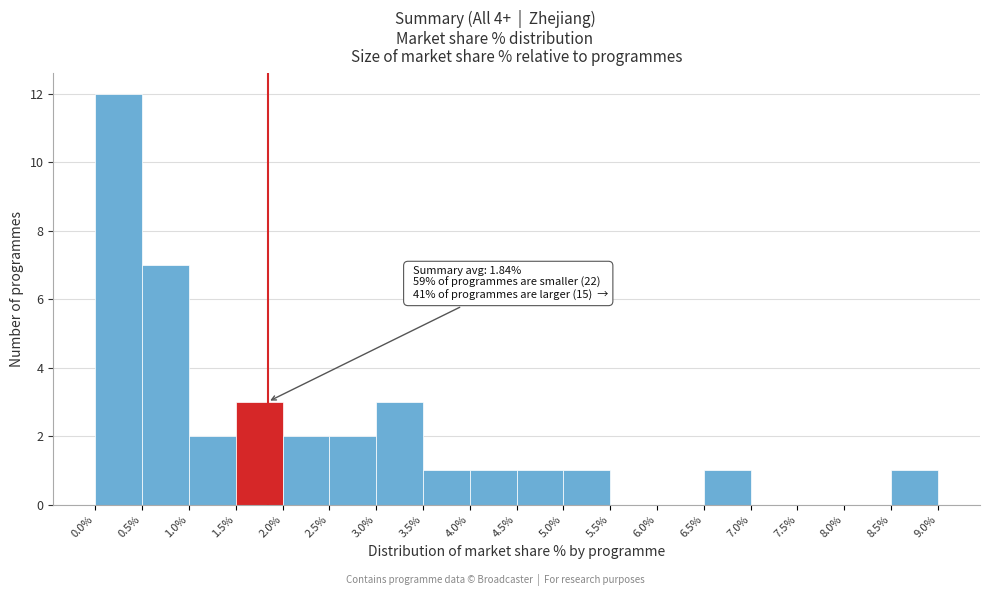

Which range on the x-axis has the tallest bar?

0.0% to 0.5%